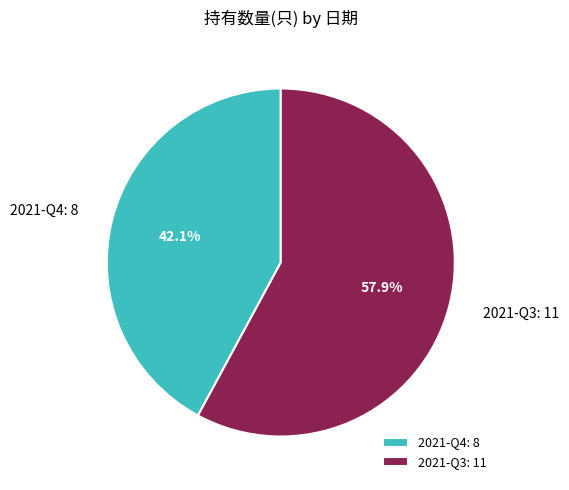

Which slice is the largest?

2021-Q3